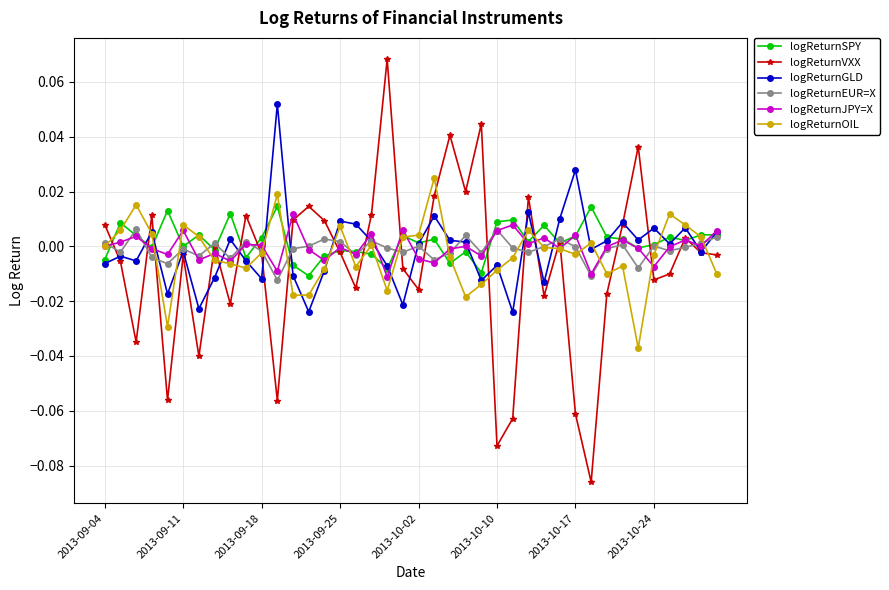

What are all the series names shown in the legend?

logReturnSPY, logReturnVXX, logReturnGLD, logReturnEUR=X, logReturnJPY=X, logReturnOIL